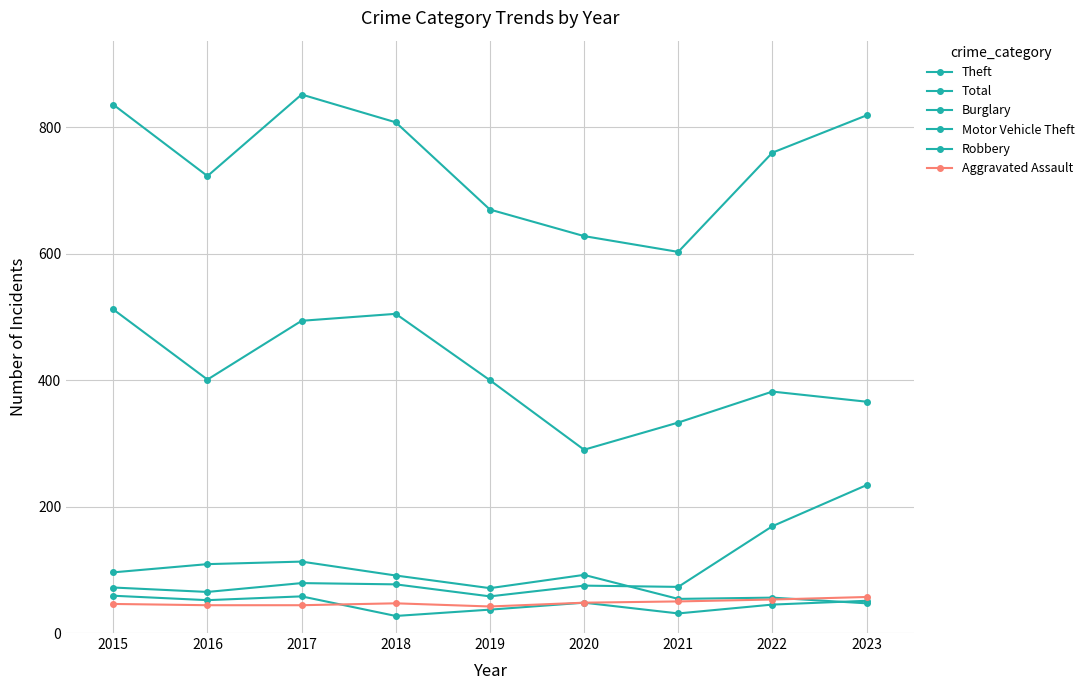

What is the minimum value for Robbery?

27